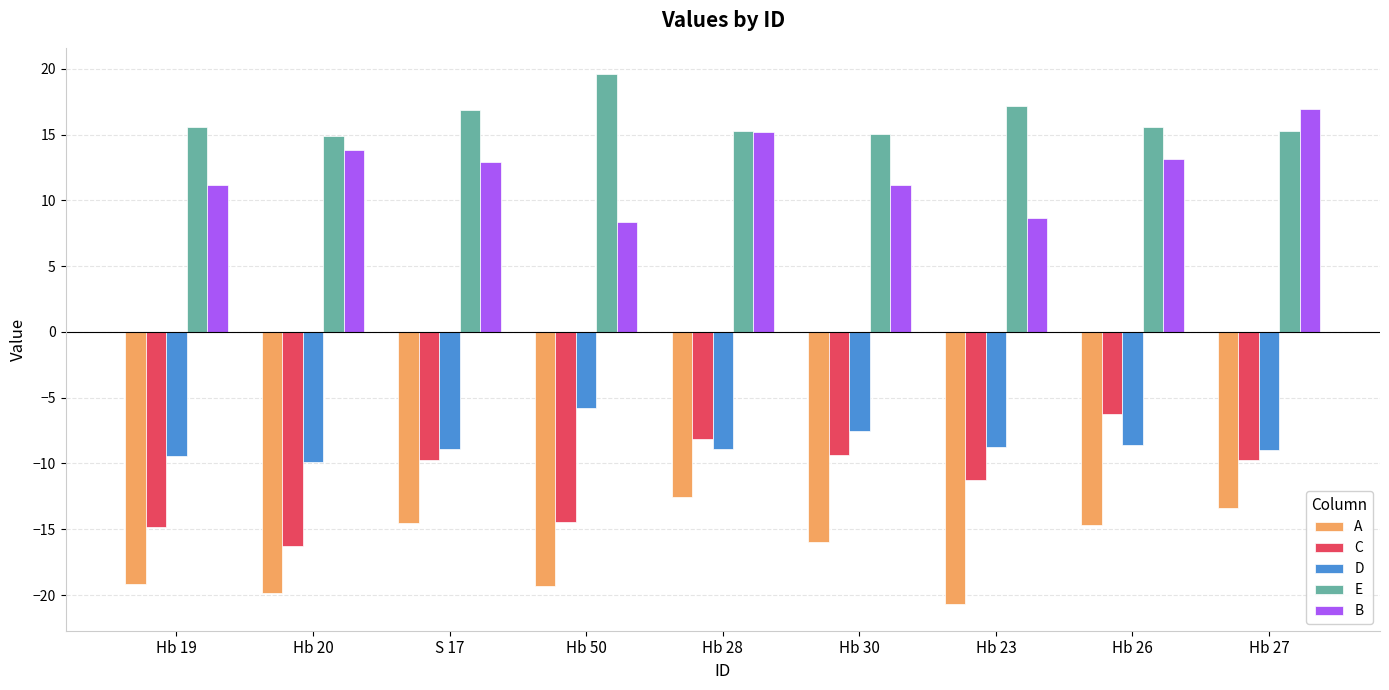

Read the E value at Hb 28.

15.3